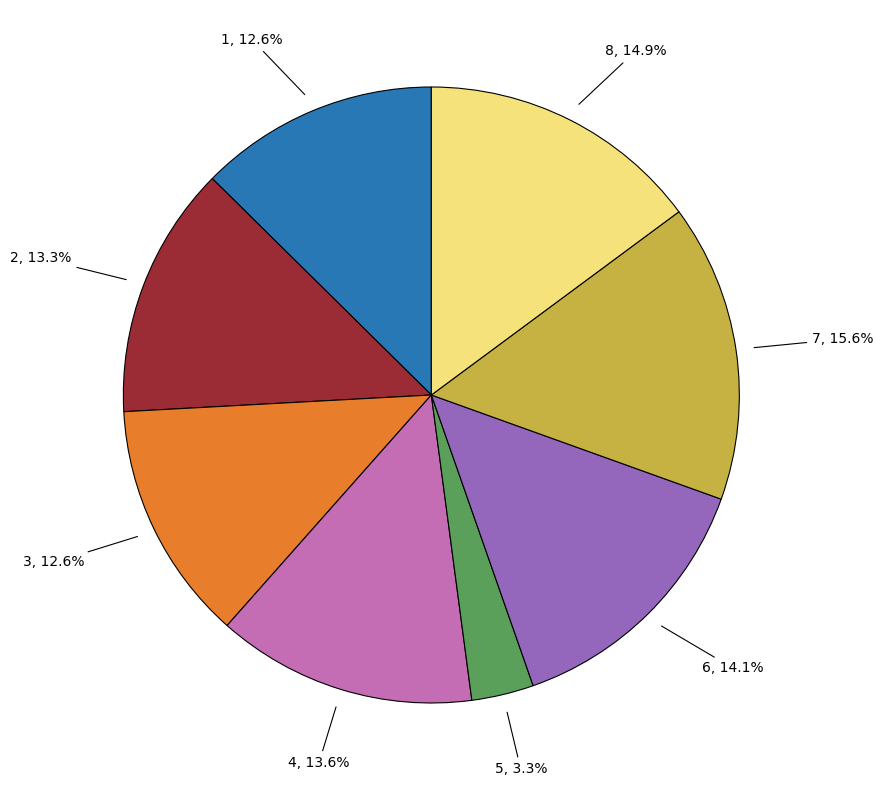

Does any single category account for the majority?

No